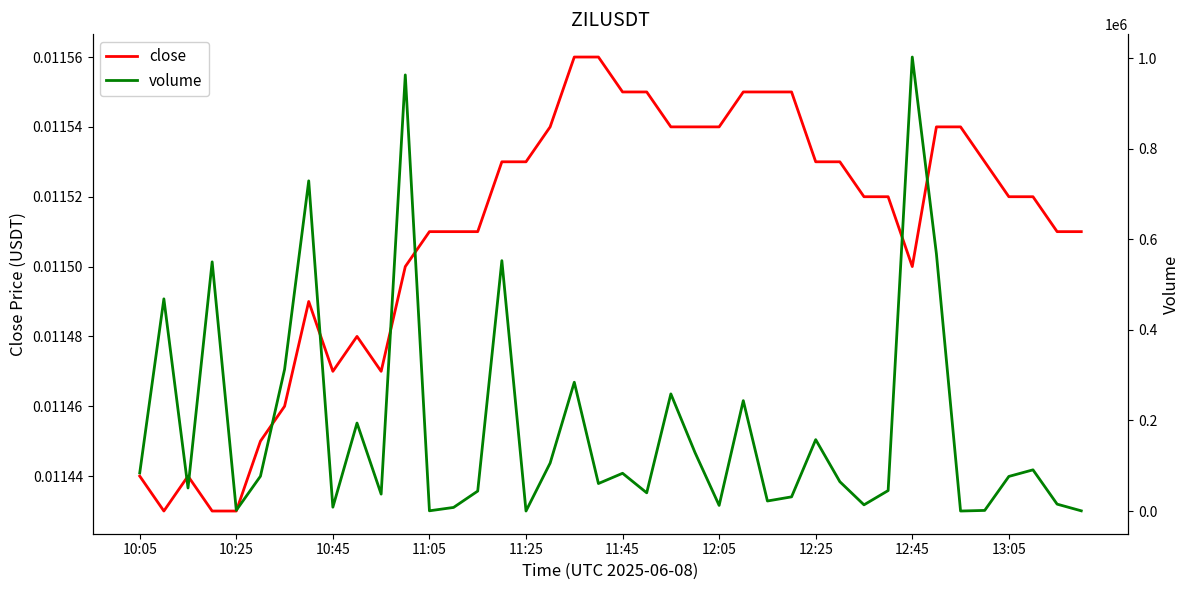

At 12:25, list the series in order from smallest to largest.

close, volume